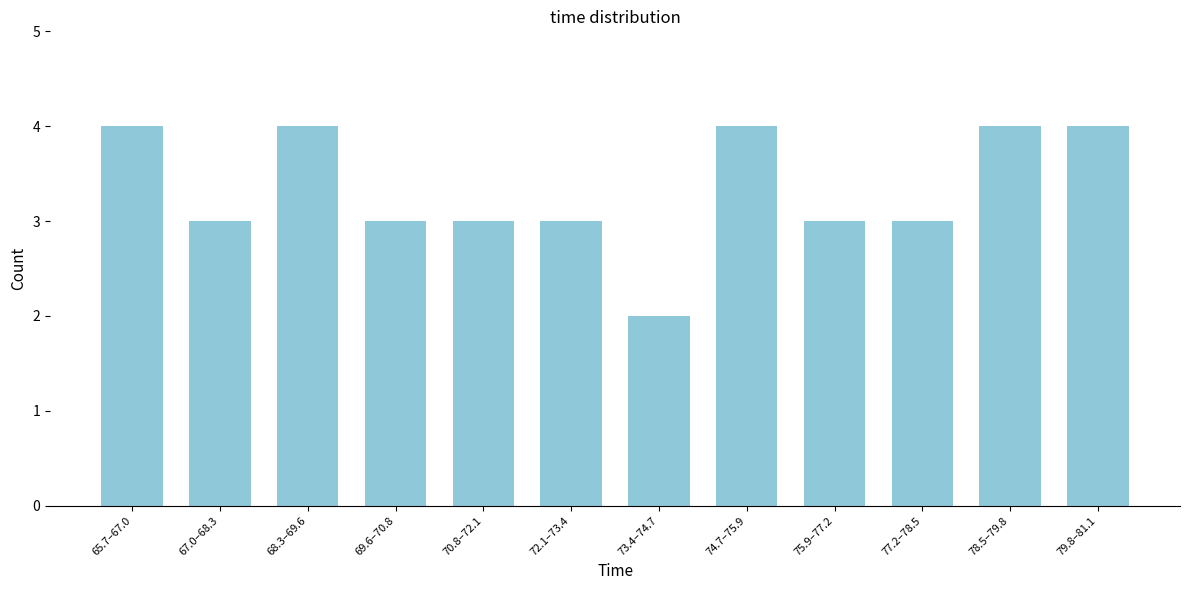

Reading left to right, what are all the values shown in this chart?

65.7–67.0=4	67.0–68.3=3	68.3–69.6=4	69.6–70.8=3	70.8–72.1=3	72.1–73.4=3	73.4–74.7=2	74.7–75.9=4	75.9–77.2=3	77.2–78.5=3	78.5–79.8=4	79.8–81.1=4